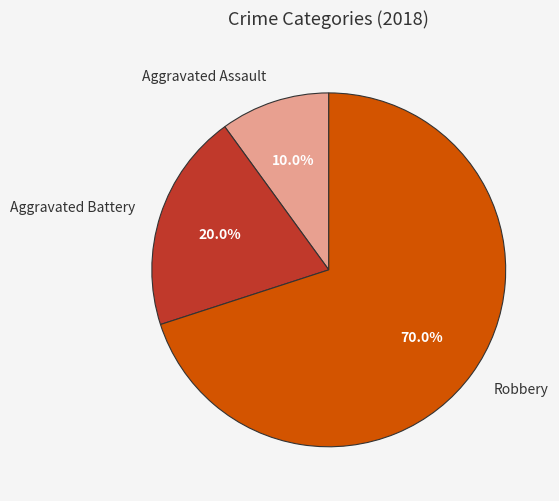

What percentage is the Aggravated Battery slice, to the nearest percent?

20%